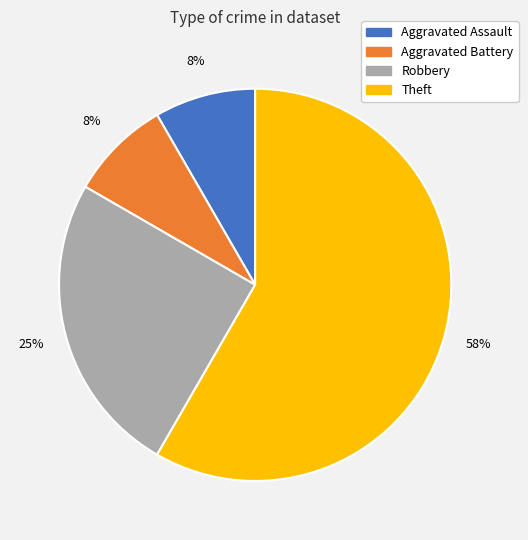

What is the largest slice in the pie chart?

Theft